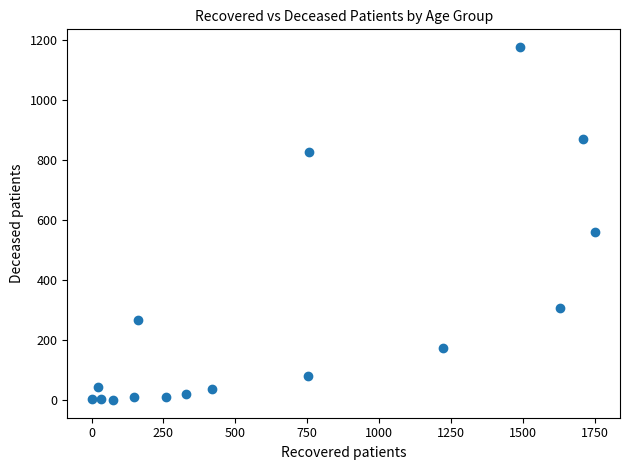

What Y value in the scatter plot is closest to 589?

561